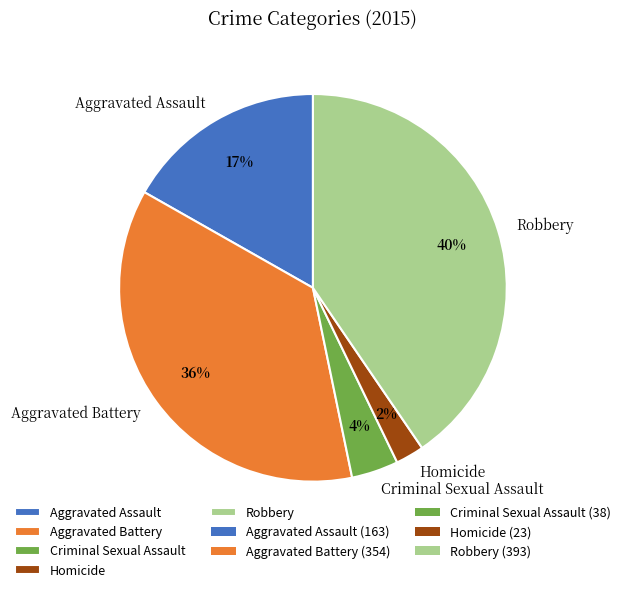

Count the number of slices in the pie.

5